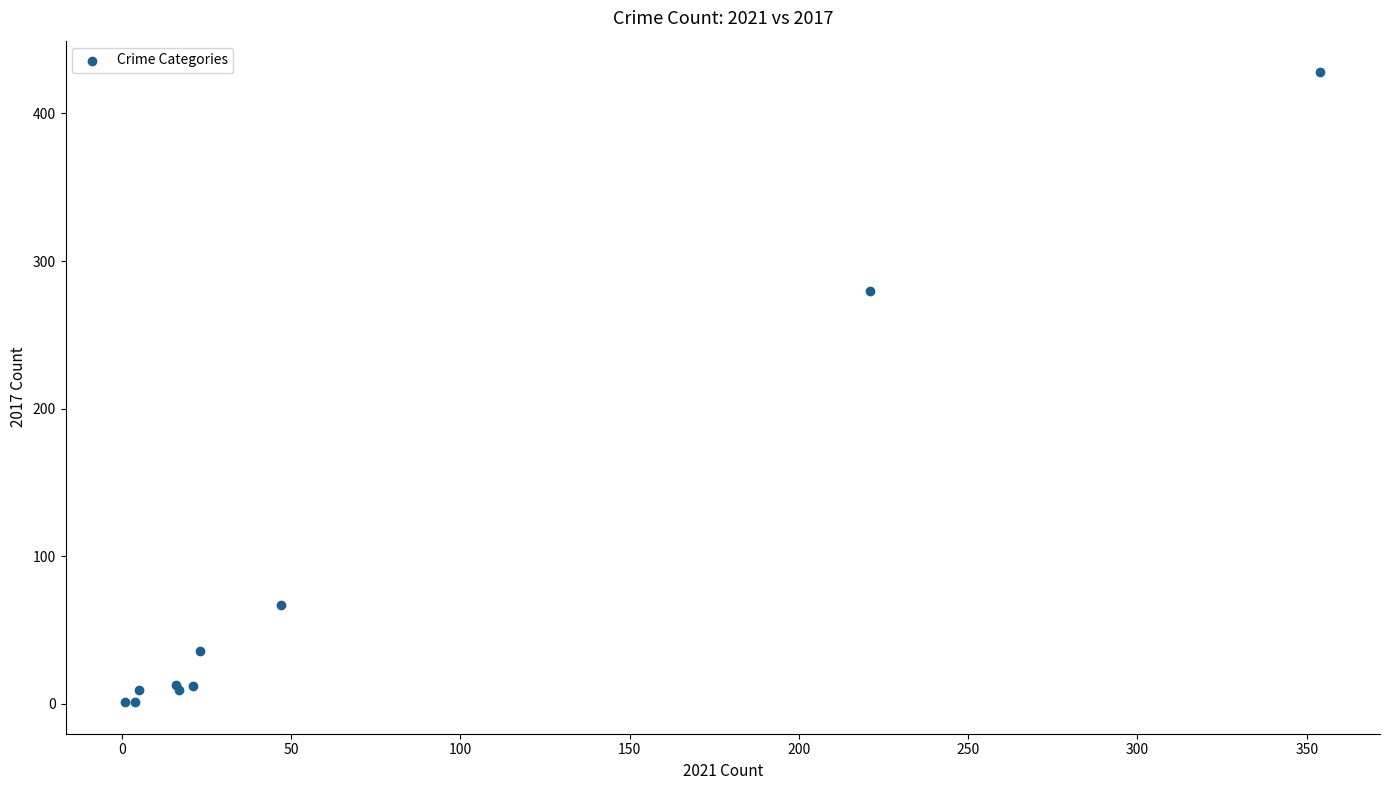

What Y value in the scatter plot is closest to 214?

280